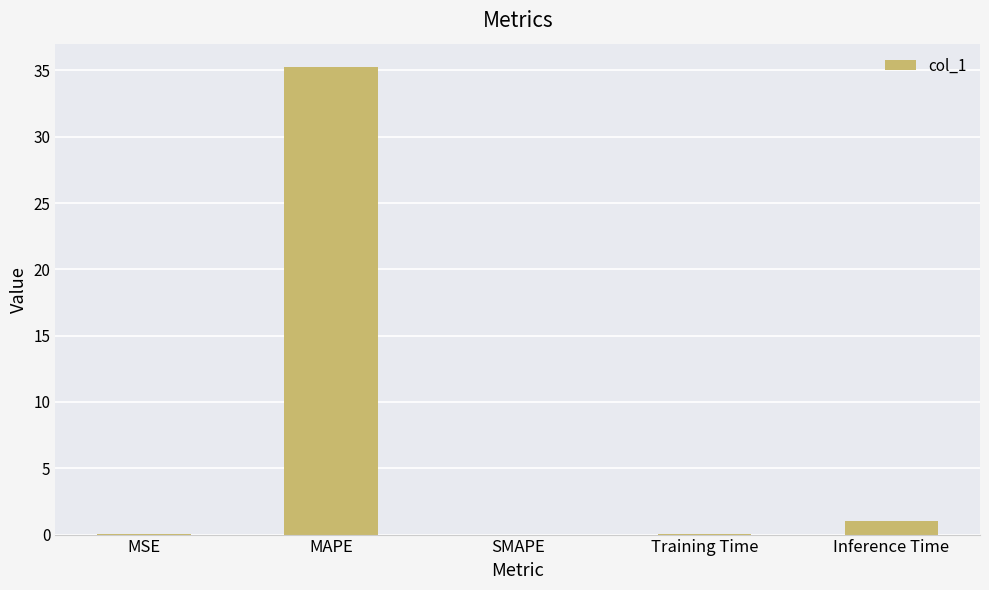

What is the greatest value displayed?

35.3